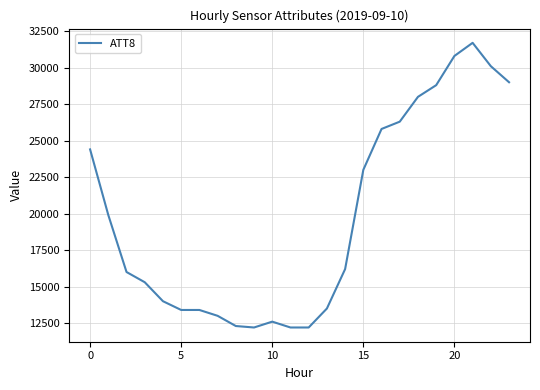

Reading left to right, list all the values displayed in this chart.

24400	19900	16000	15300	14000	13400	13400	13000	12300	12200	12600	12200	12200	13500	16200	23000	25800	26300	28000	28800	30800	31700	30100	29000